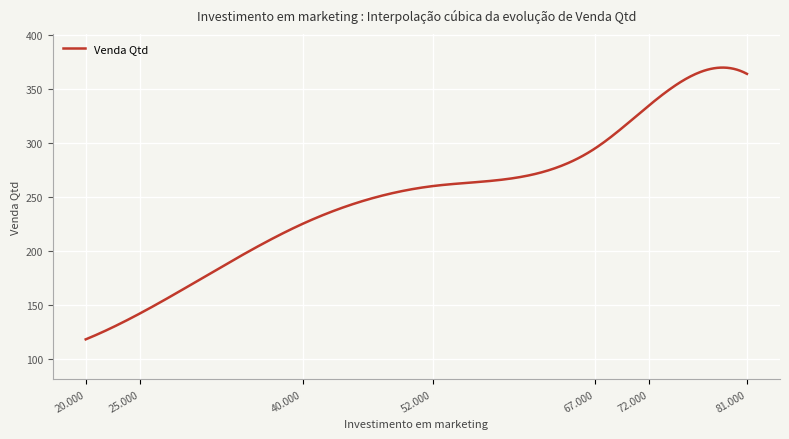

What is the minimum value shown in the chart?

118.0